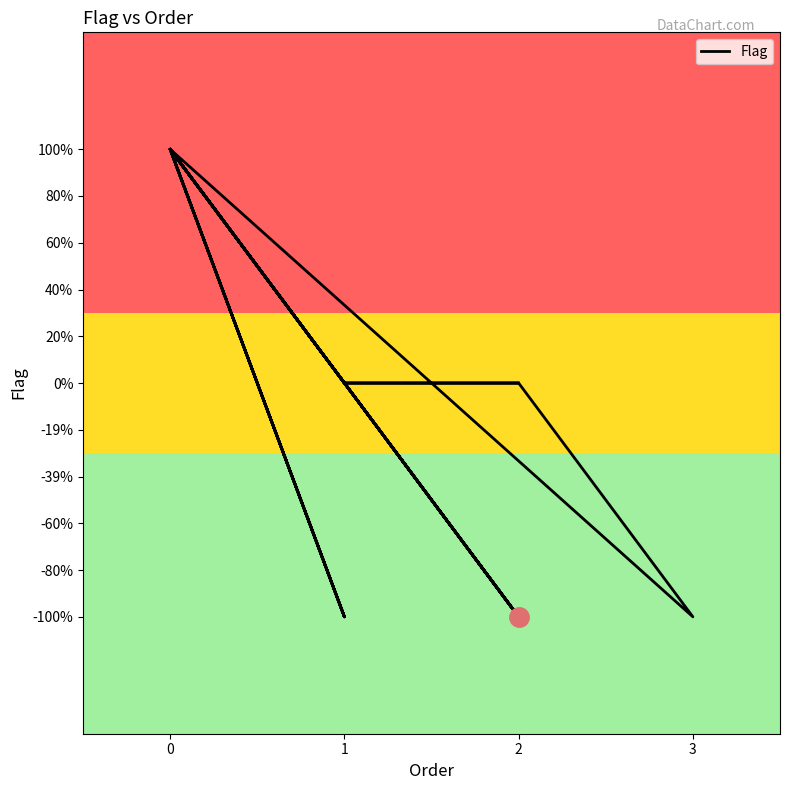

At which label is the value closest to 0?

1